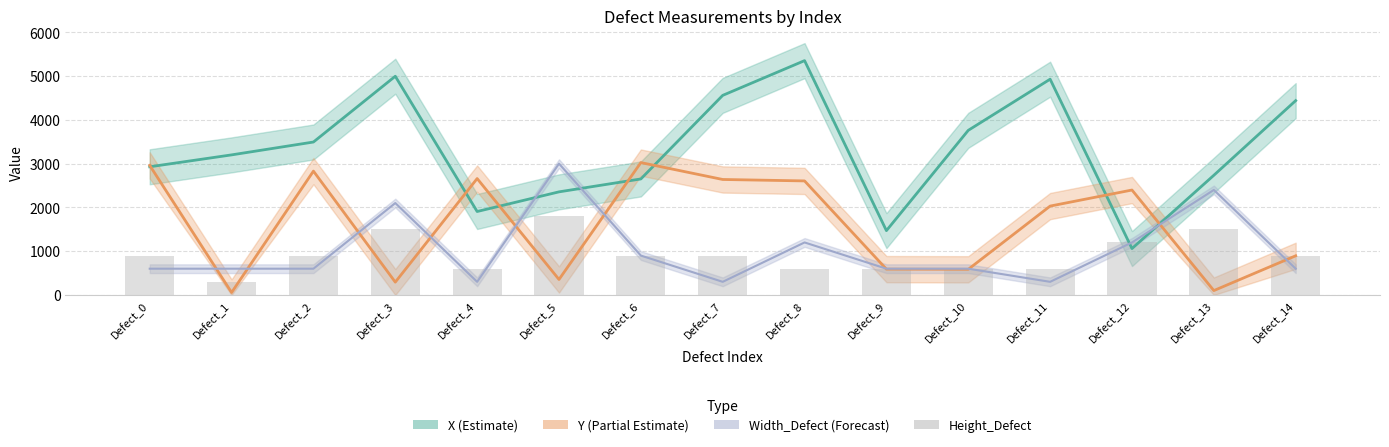

What is the value of the 1st bar from the left?

900